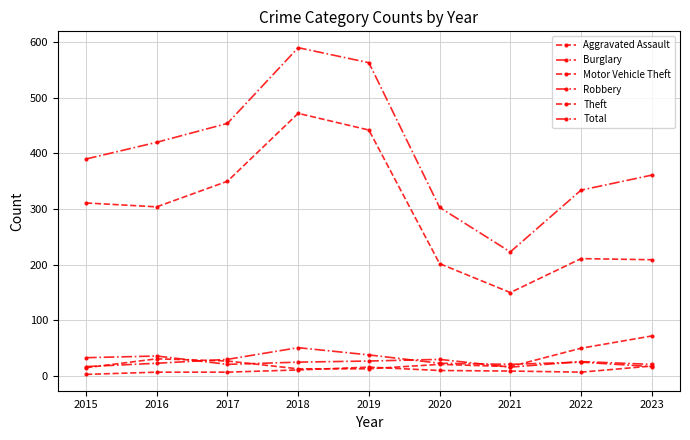

Which series changed the most between 2015 and 2023?

Theft